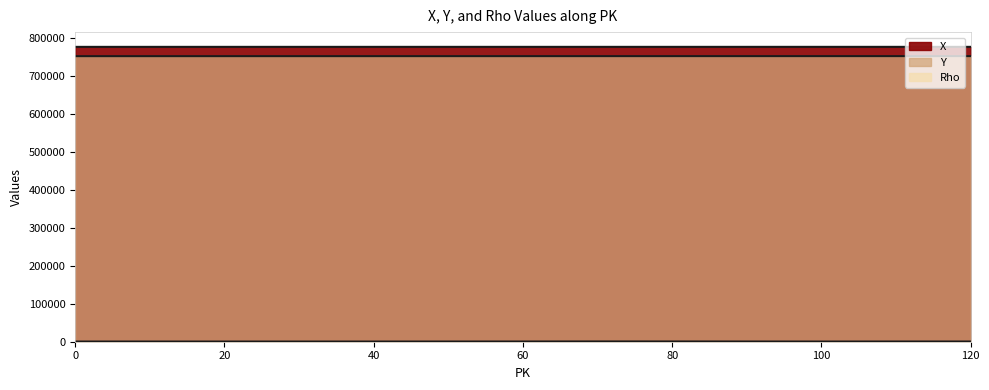

What is the value of the Y point at the 5th from the left?

751390